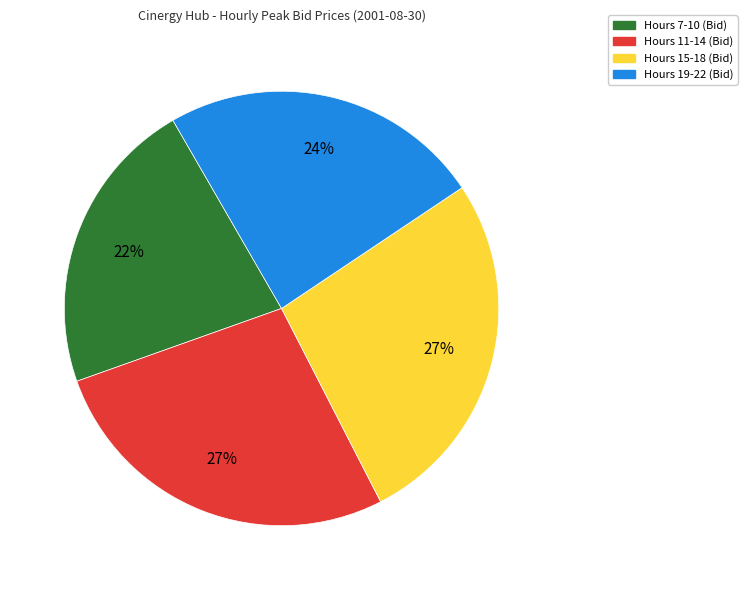

Is there any slice that represents more than half of the pie?

No